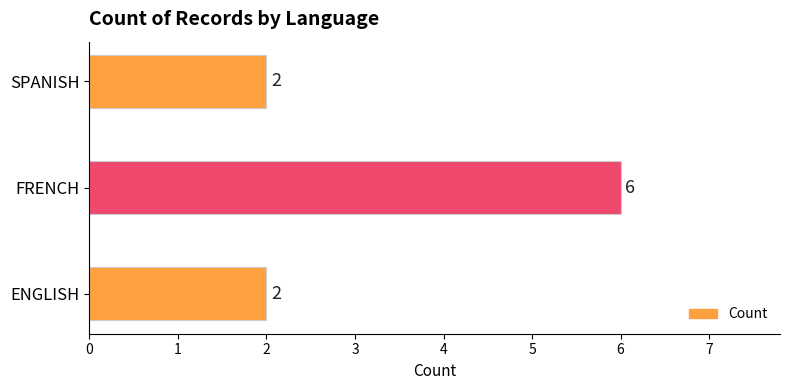

Which category has the highest value across all series?

FRENCH